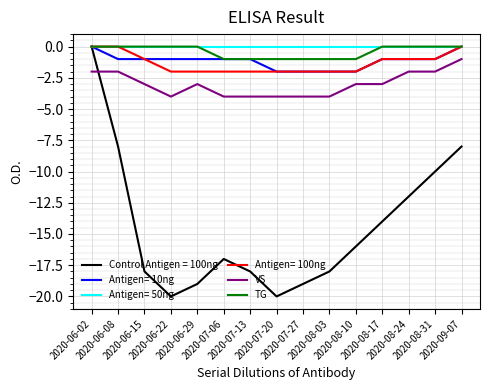

What is the smallest value displayed?

-20